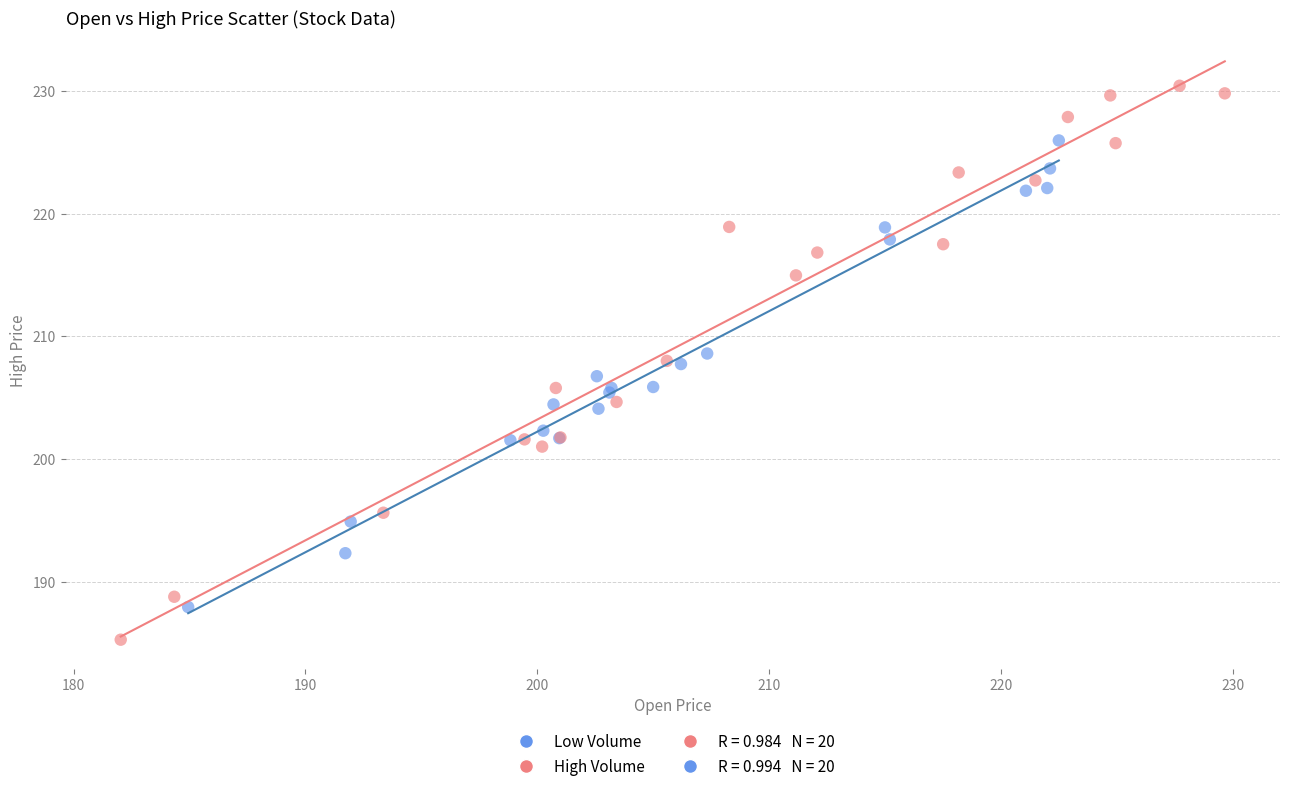

Which series reaches the maximum Y coordinate?

High Volume